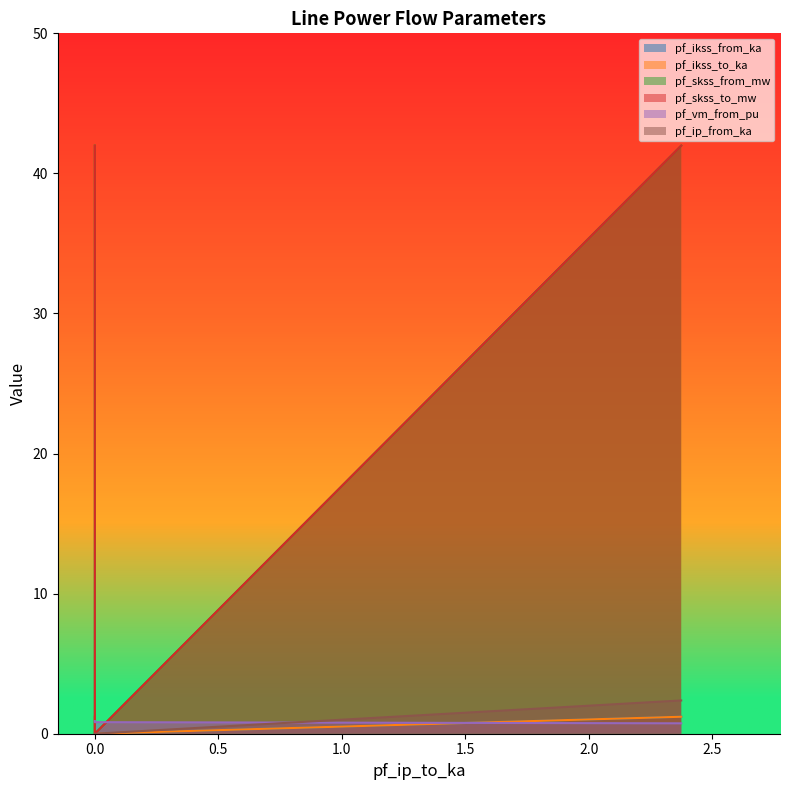

At which category is the sum across all series the highest?

2.374115631826822